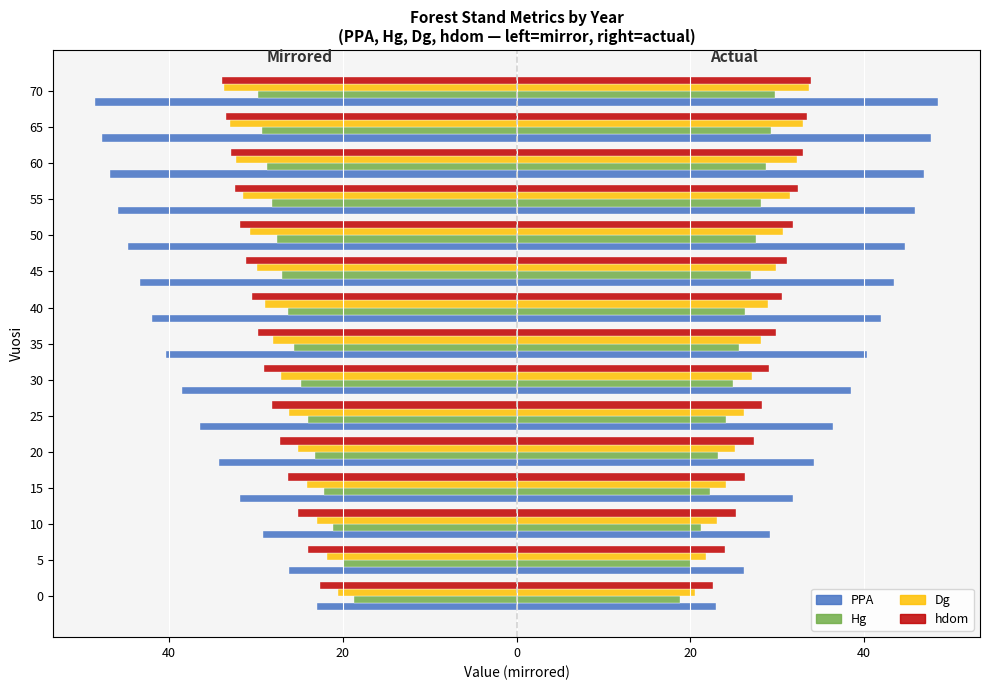

Which has a higher value, 10 or 25?

25